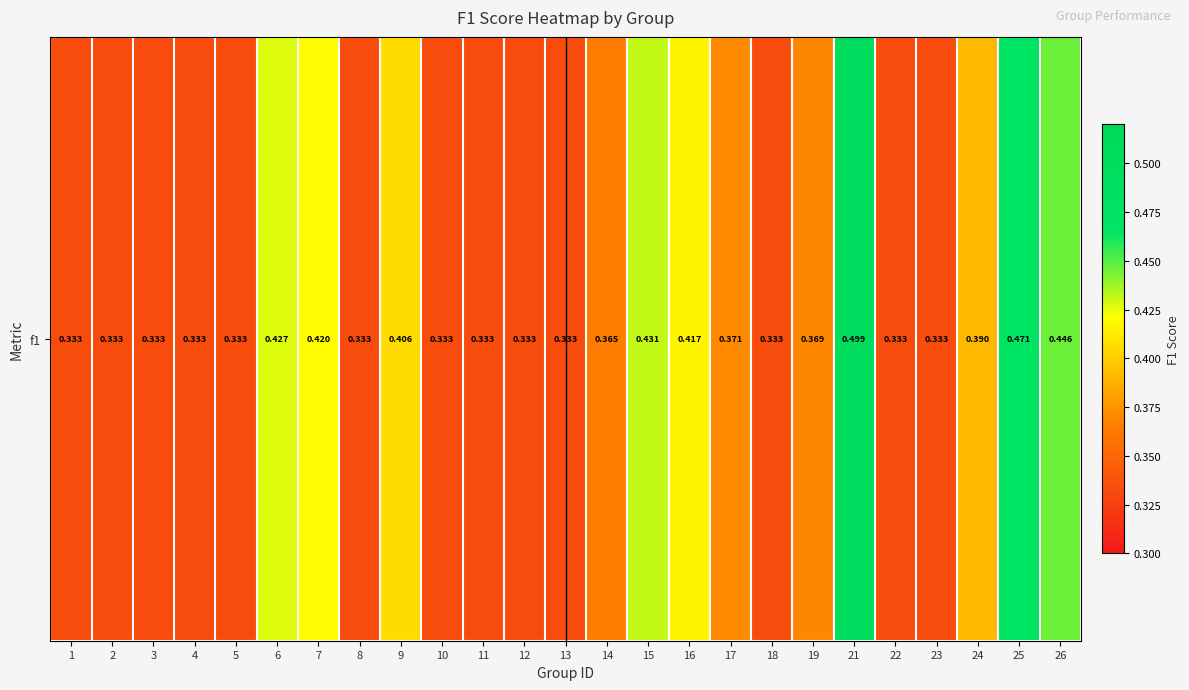

Read the value at 1.

0.3